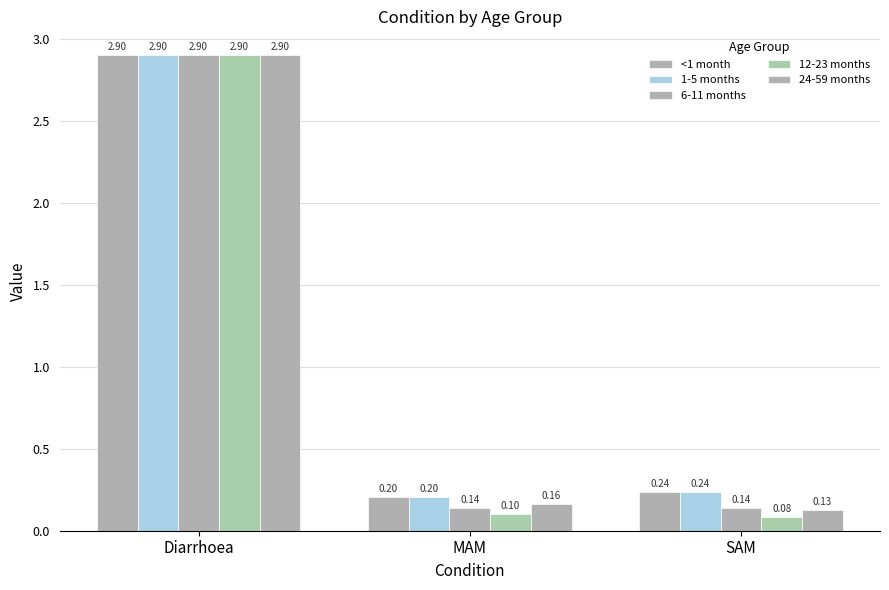

At which label does 6-11 months reach its peak?

Diarrhoea